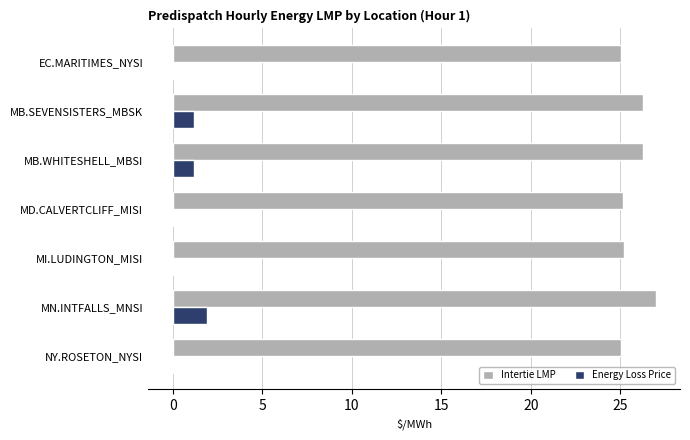

What is the sum of all Energy Loss Price values?

4.4